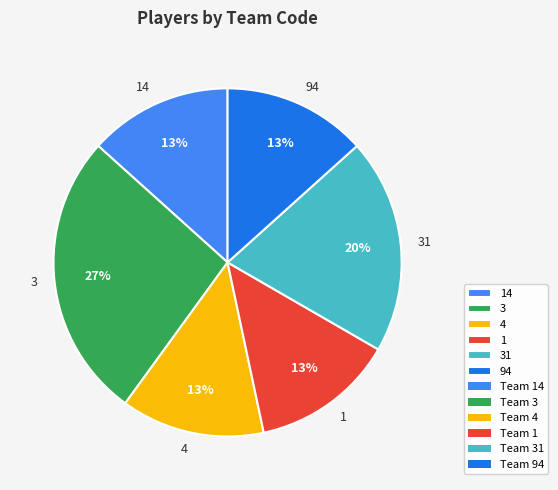

Which slice is the largest?

3